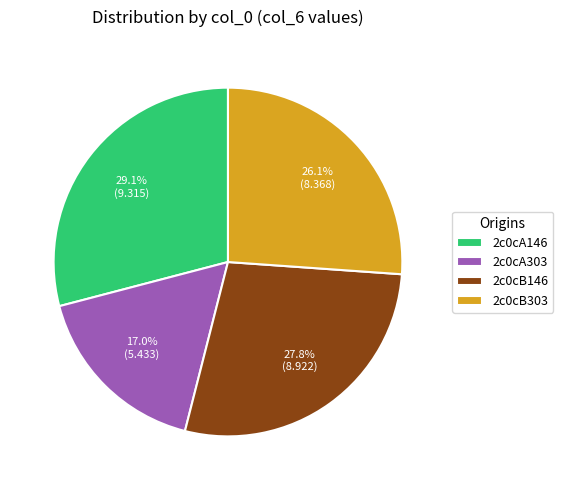

Is it true that 2c0cA146 is 29% of the pie?

True